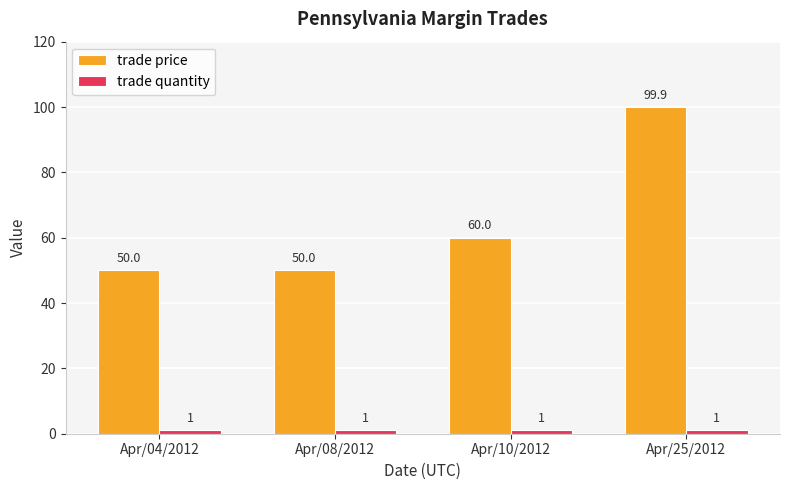

Which series has the largest total across all categories?

trade price